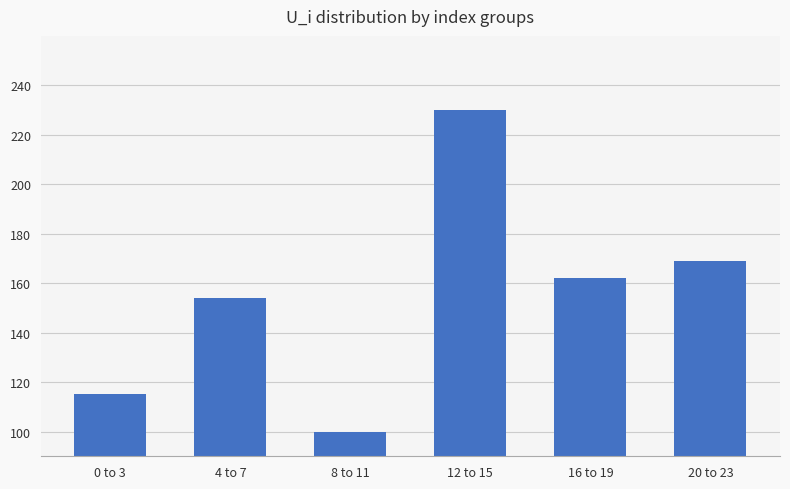

How many values are below 162?

3